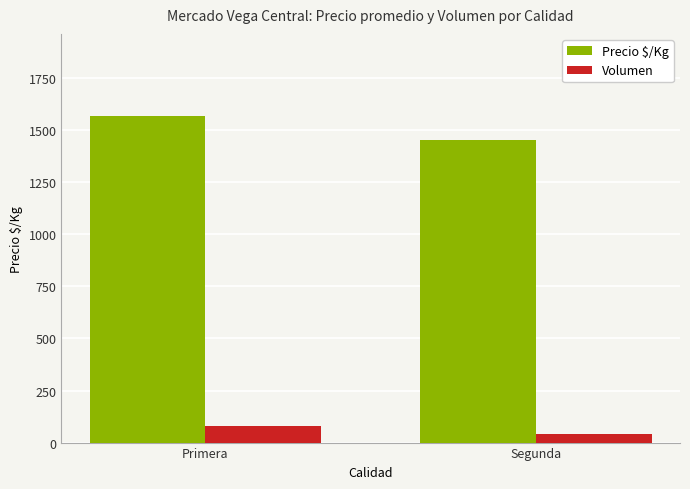

Rank the series by their average value, from highest to lowest.

Precio $/Kg, Volumen